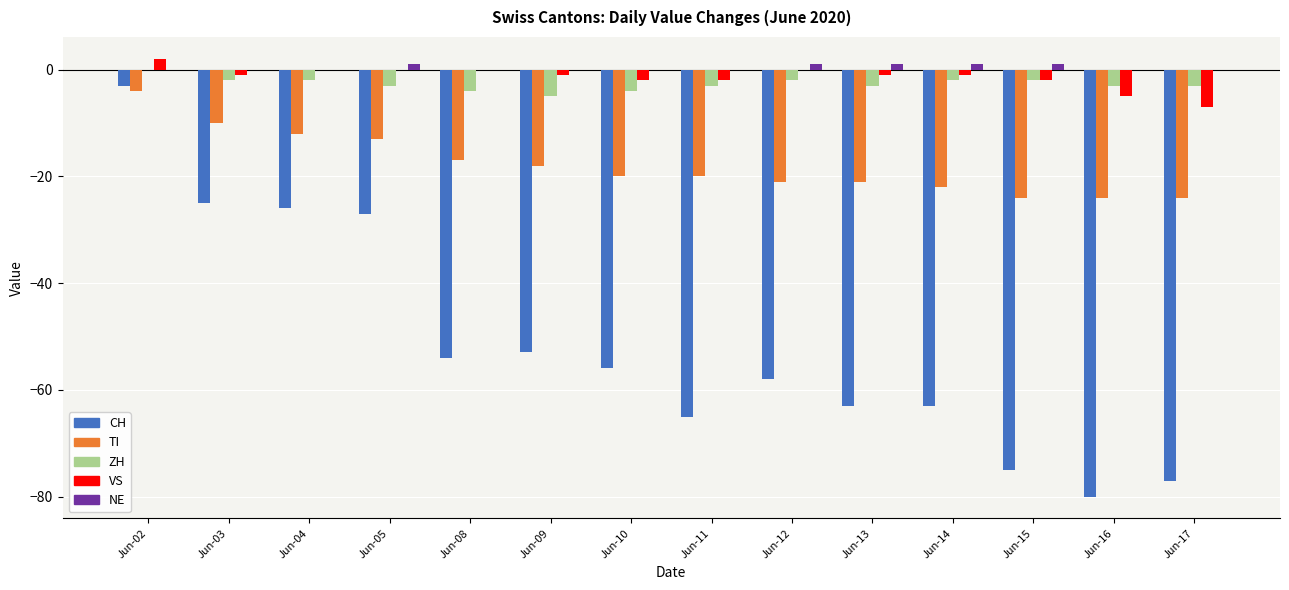

How many data points does each series have?

14